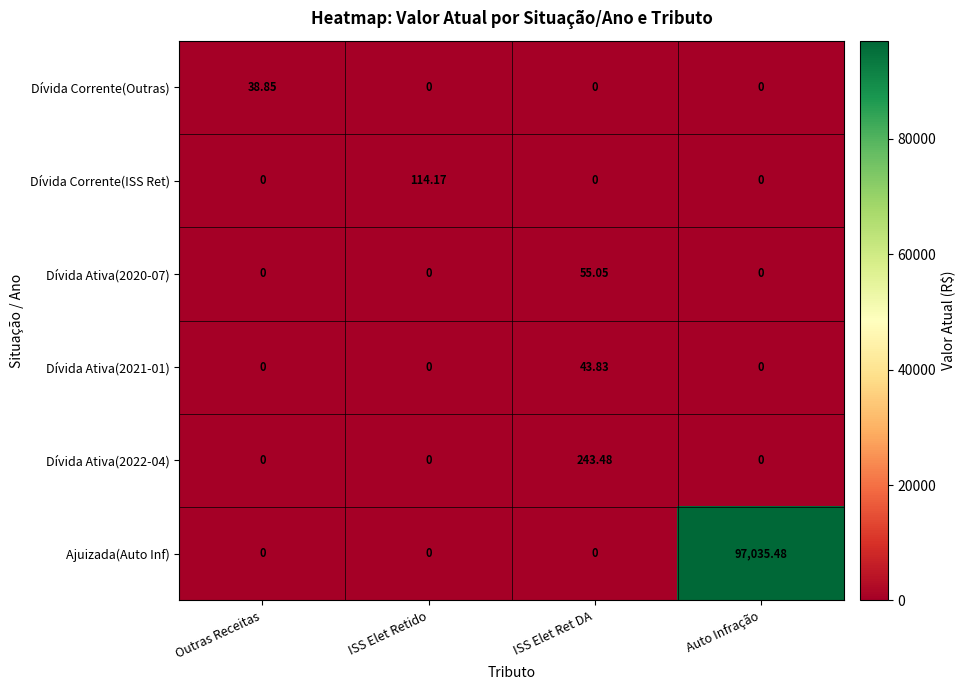

At how many categories does at least one series exceed 81106?

1